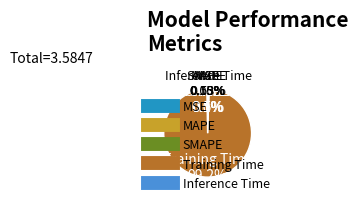

To the nearest percent, what is the combined percentage of Inference Time and MSE?

1%